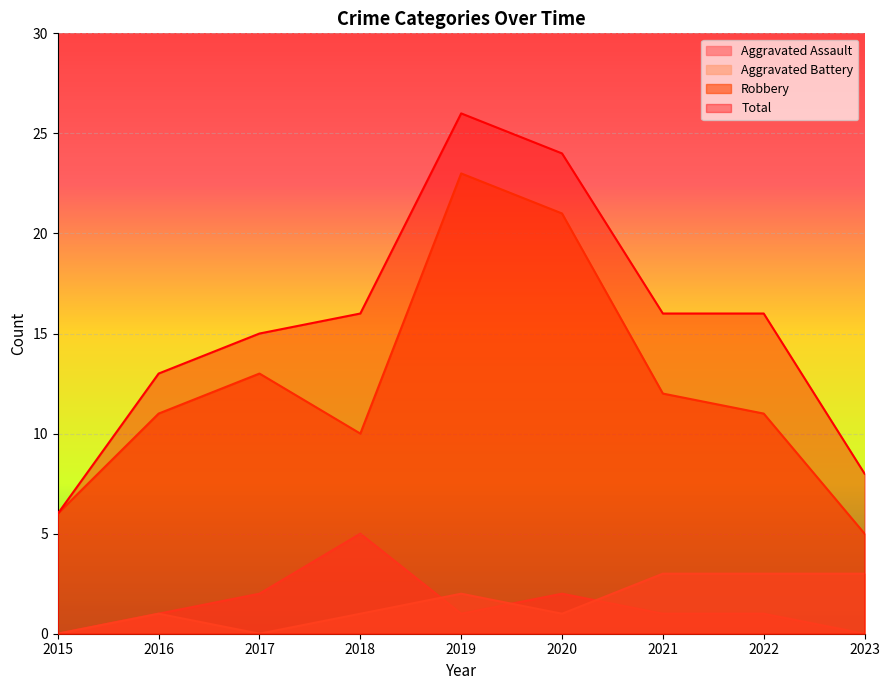

What is the spread (max minus min) of values at 2020?

23